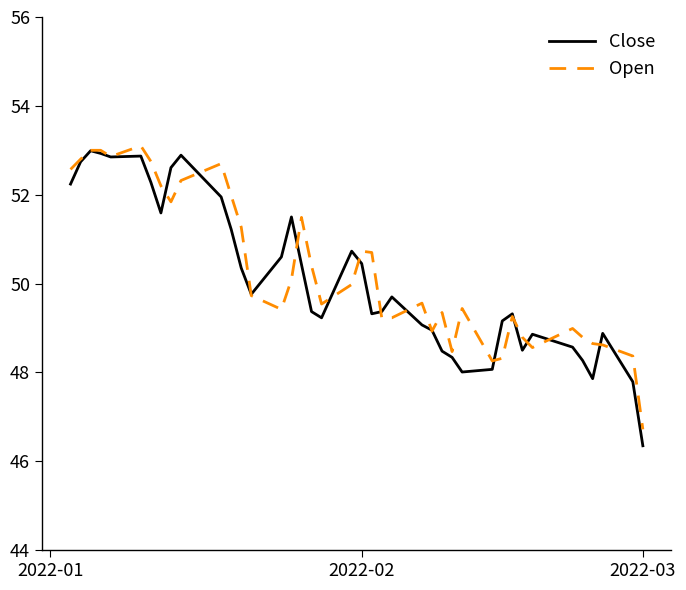

What is the lowest value of the Open series?

46.7